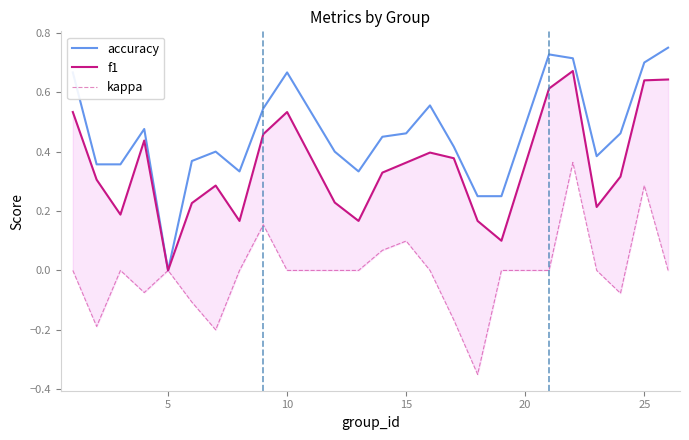

What is the sum of all accuracy values?

11.0